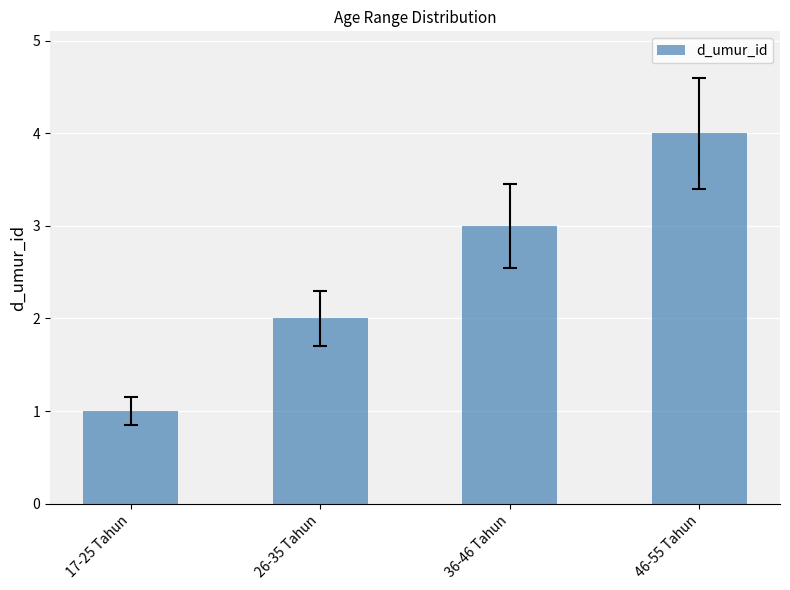

What is the change in value from 26-35 Tahun to 46-55 Tahun?

+2